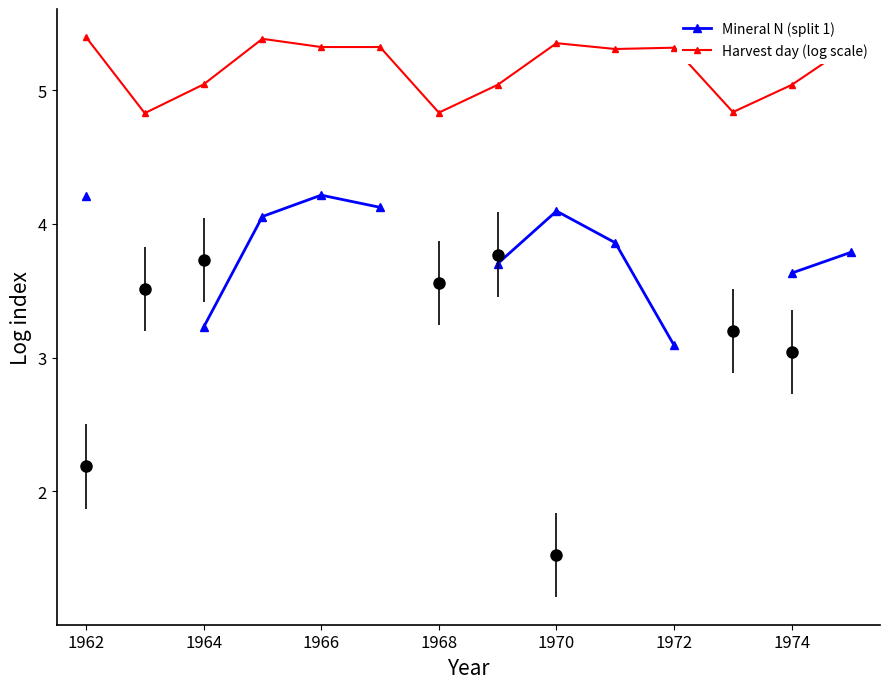

How many values in the Mineral N (split 1) series exceed 3?

11